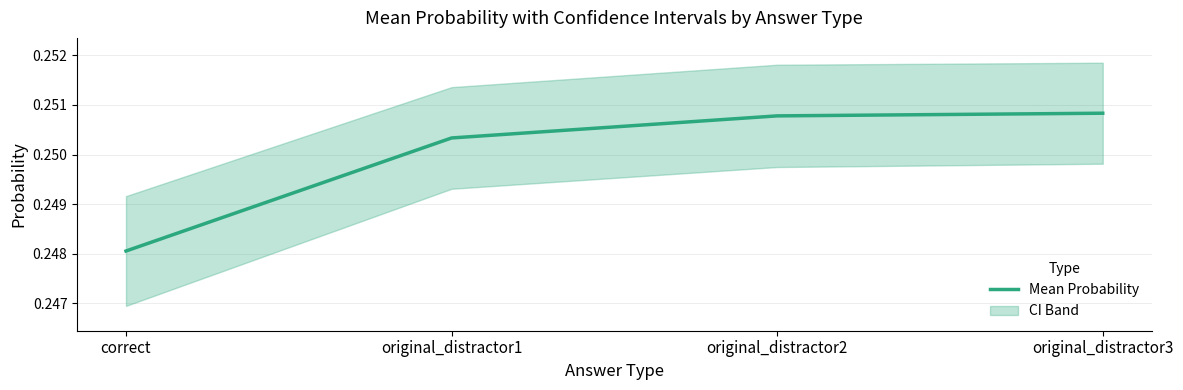

True or false: the data has more than 0 interior local peaks.

False